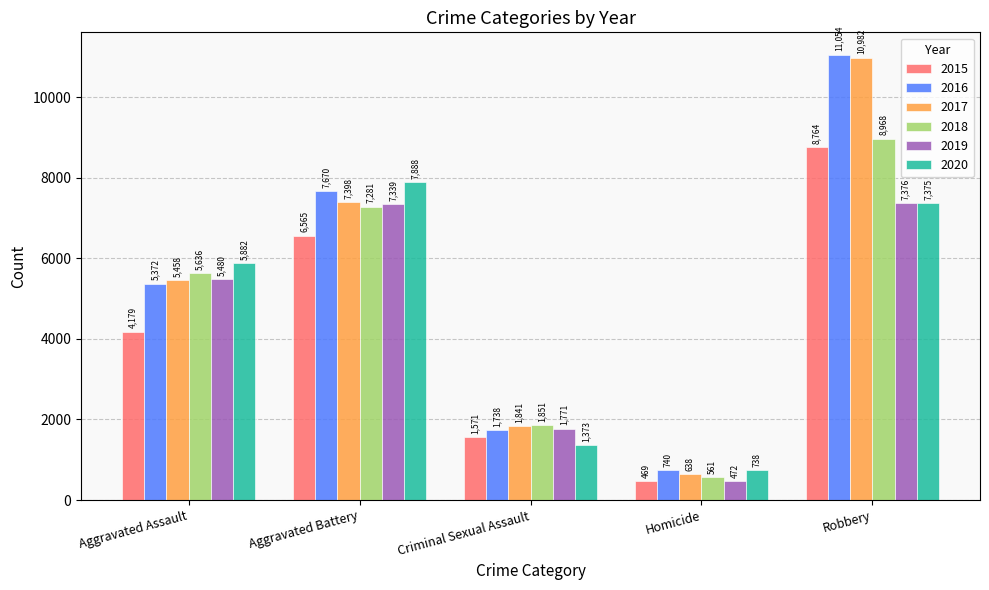

What is the difference between the 2016 values at Aggravated Battery and Homicide?

6930